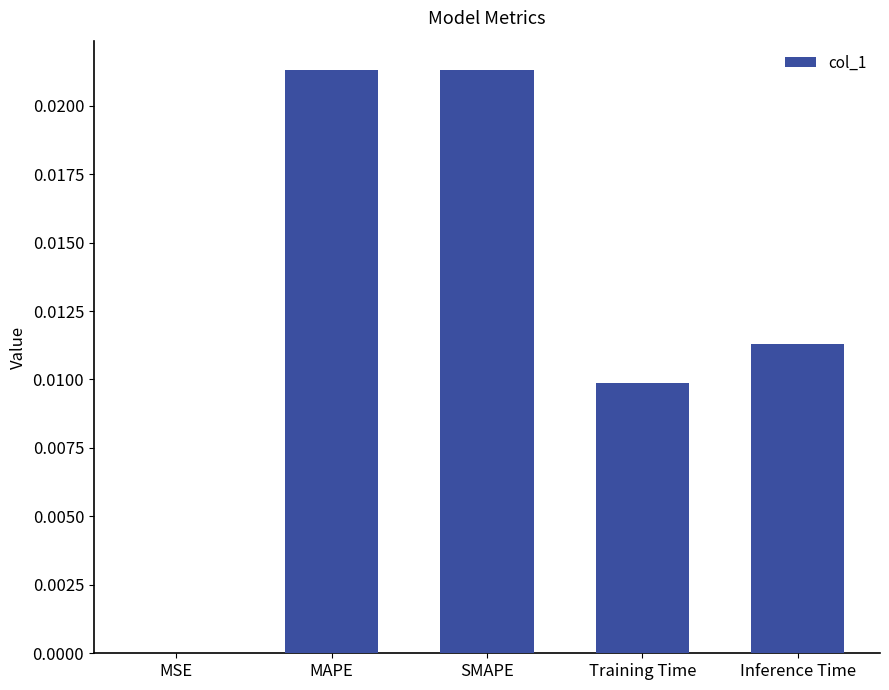

The chart shows a value of 0.0 at SMAPE. True or false?

True